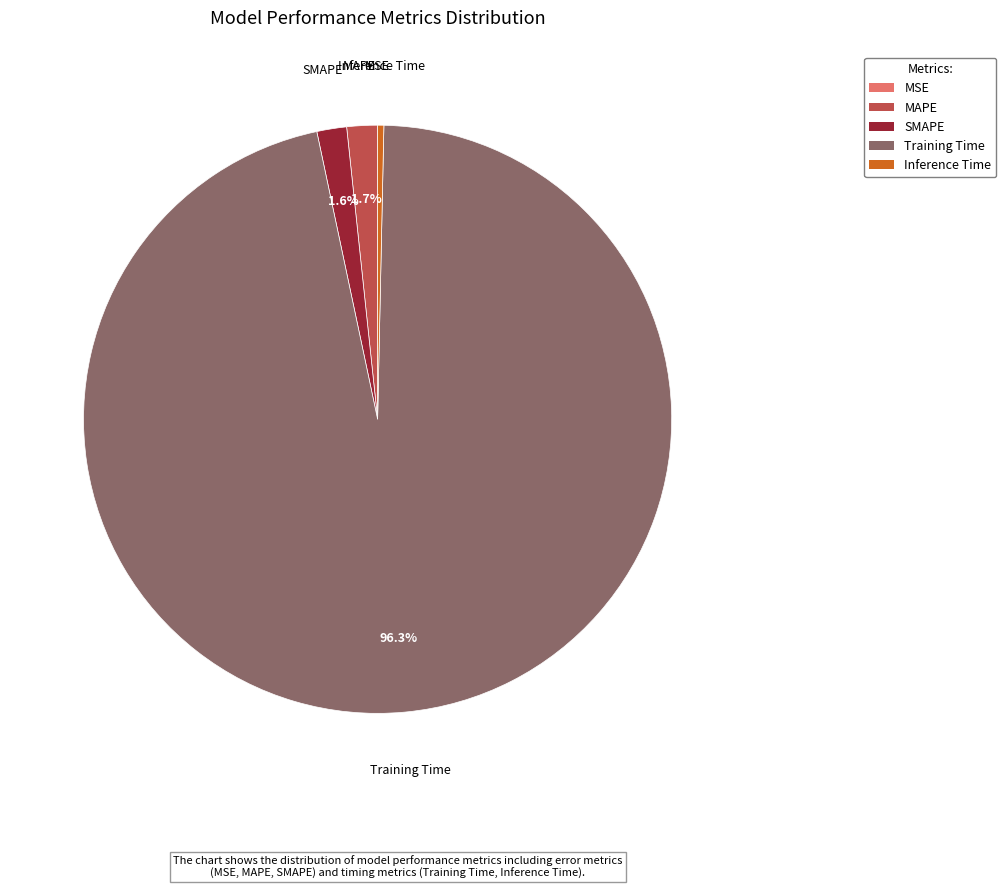

Which category has the biggest portion of the pie?

Training Time